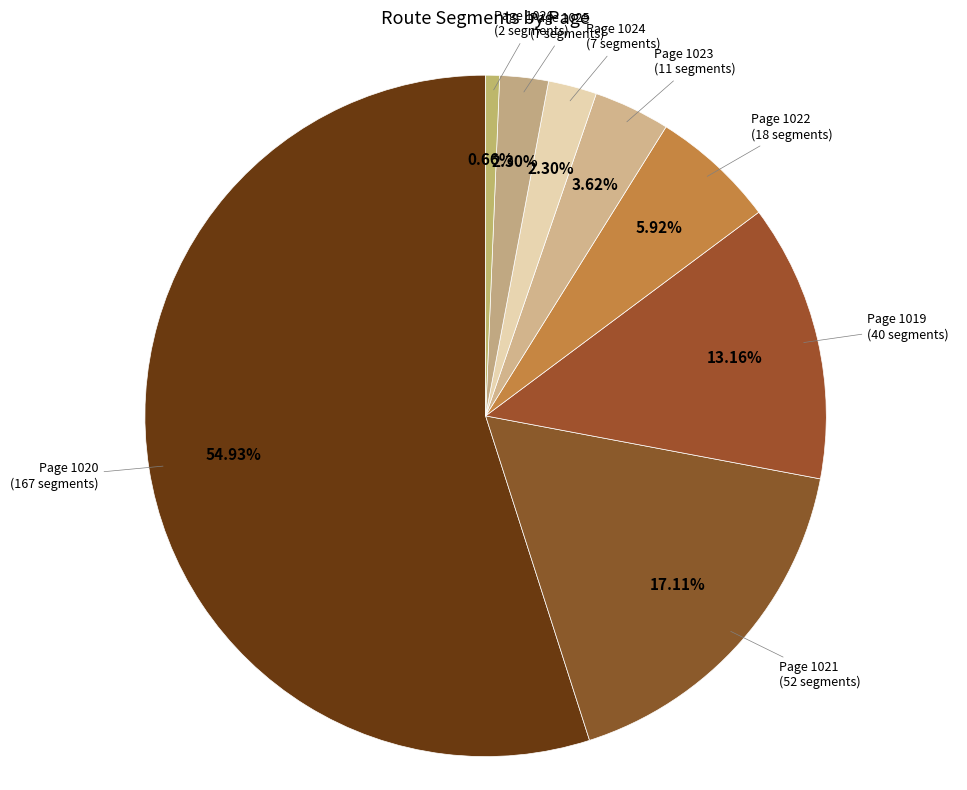

How many slices are in this pie chart?

8